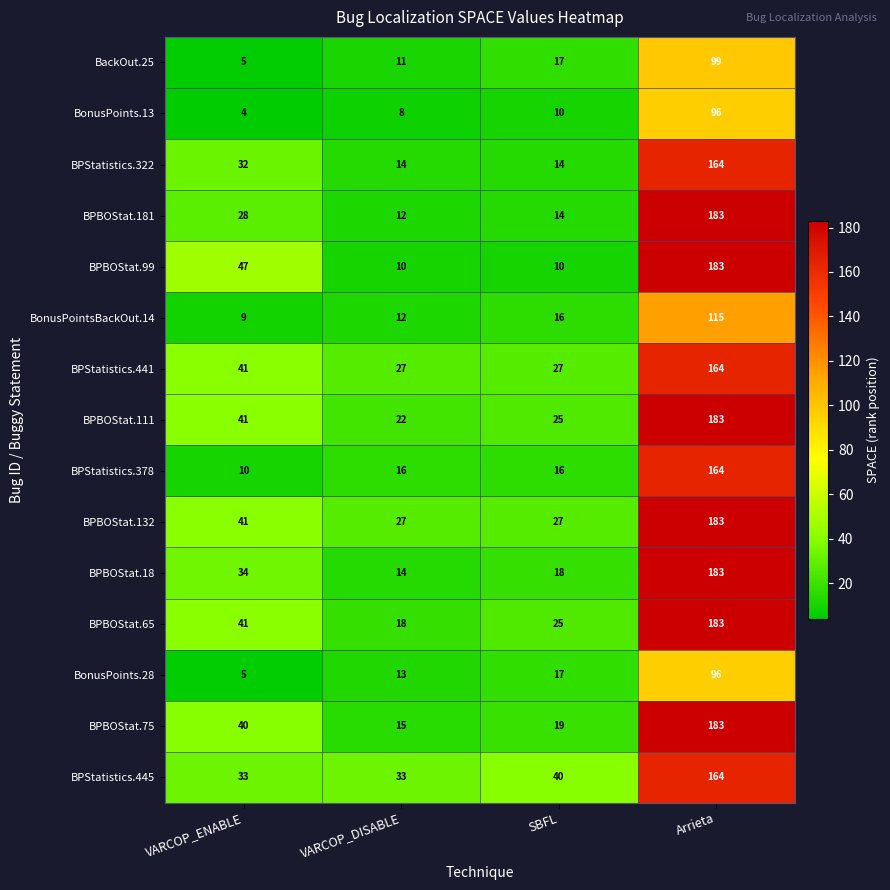

At which category is the sum across all series the highest?

Arrieta